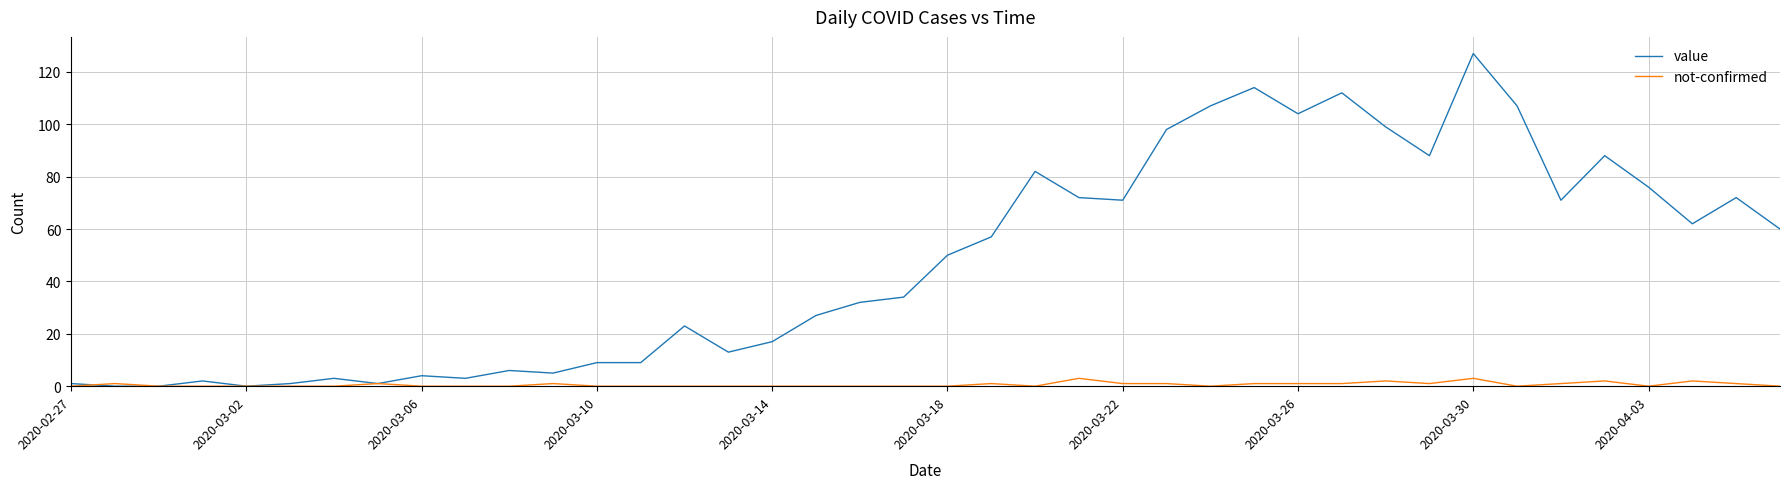

What is the maximum value shown in the chart?

127